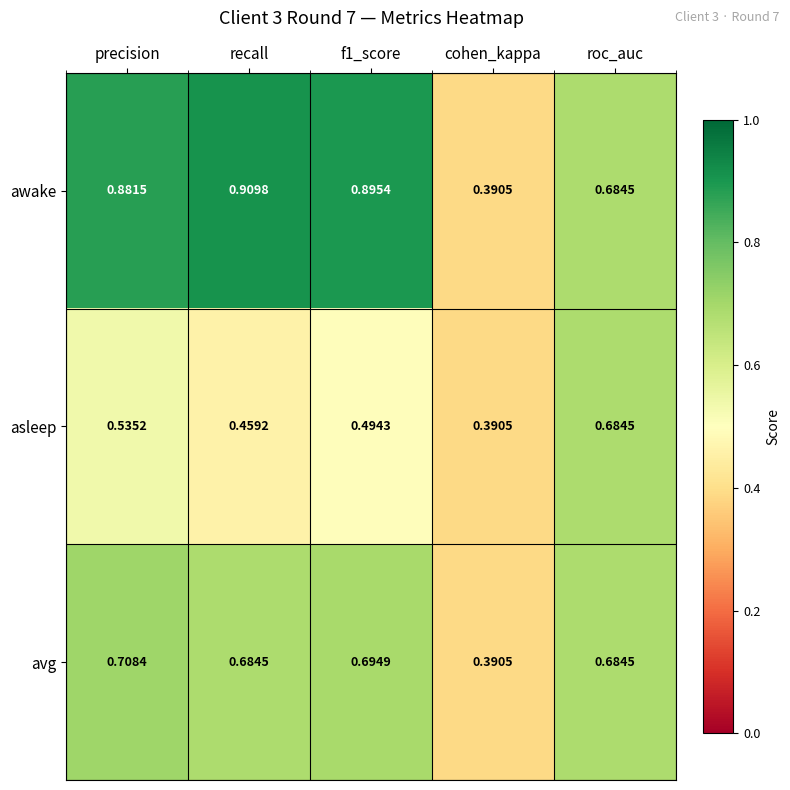

Which series has the largest total across all categories?

awake